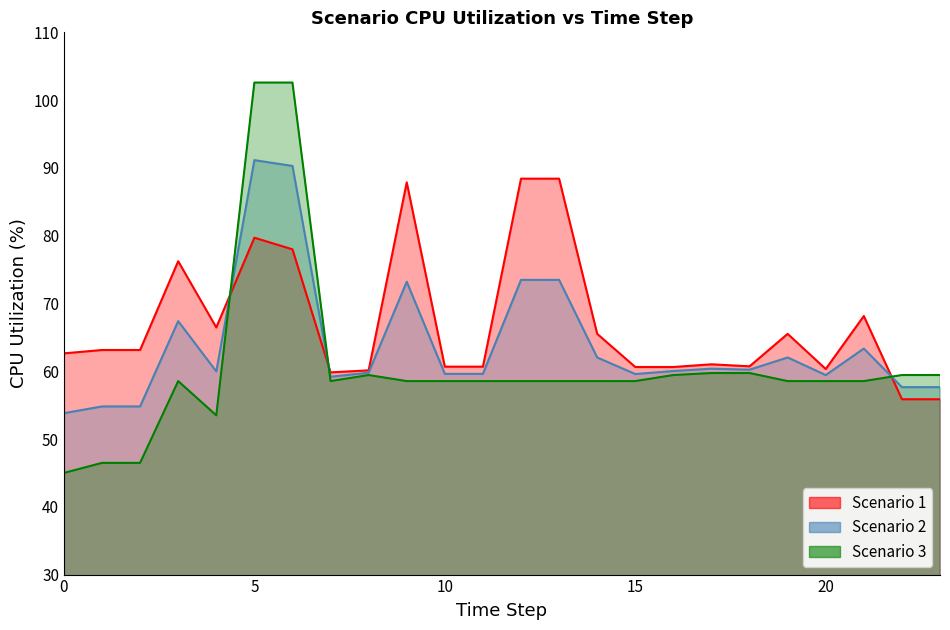

The Scenario 3 series shows 24.0 at 11. True or false?

False